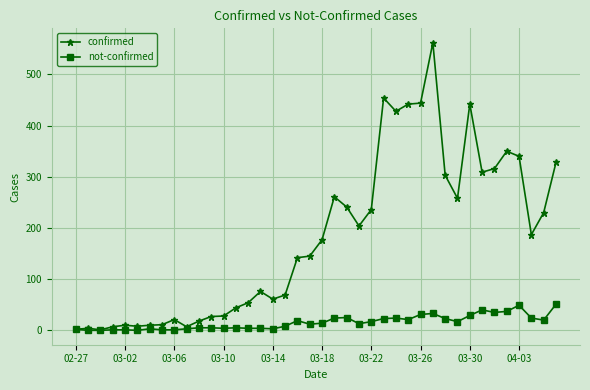

True or false: not-confirmed has more than 0 interior local peaks.

True